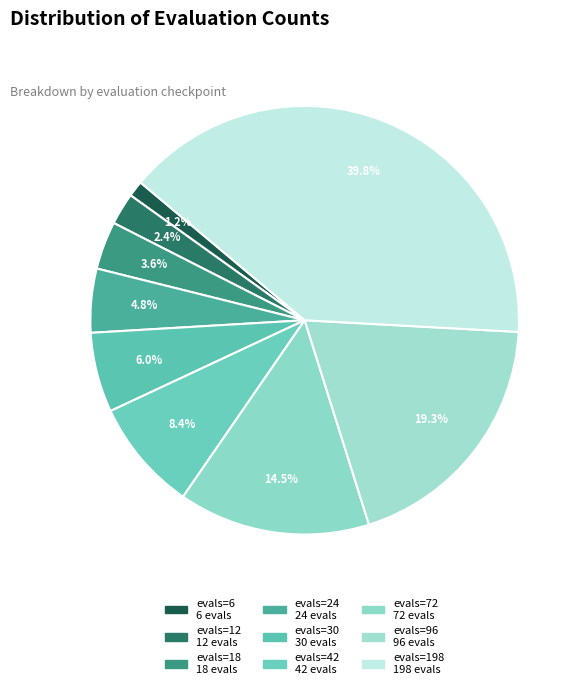

Which has a higher value, evals=42 or evals=6?

evals=42